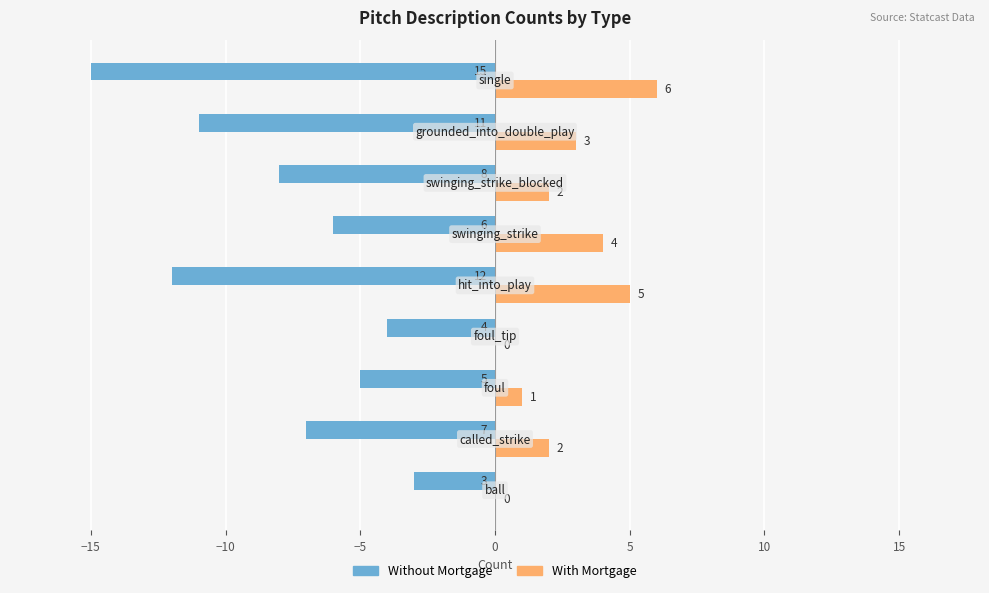

What is the highest value of the With Mortgage series?

6